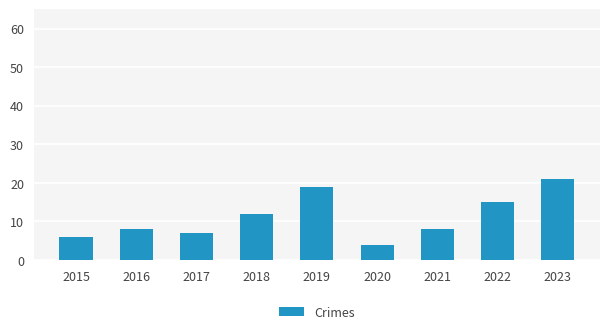

The value at 2020 is 7. True or false?

False